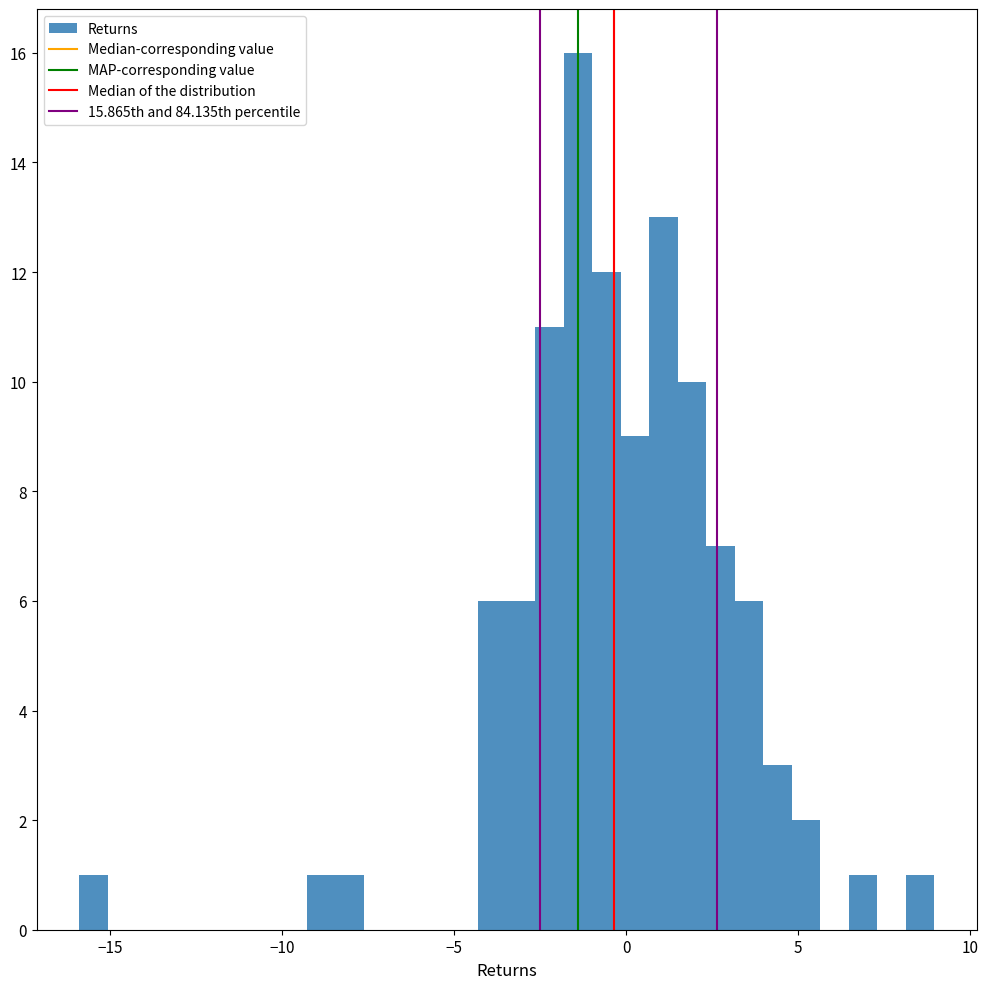

Around what value on the x-axis is the tallest bar? Give the approximate position of its centre, as read against the axis.

-1.5